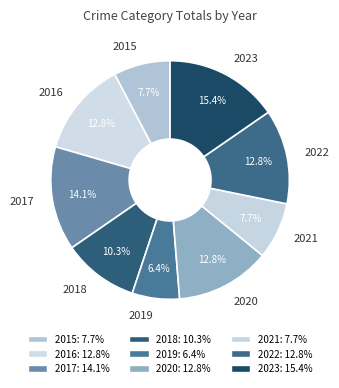

What percentage do 2016 and 2018 together represent?

23.1%